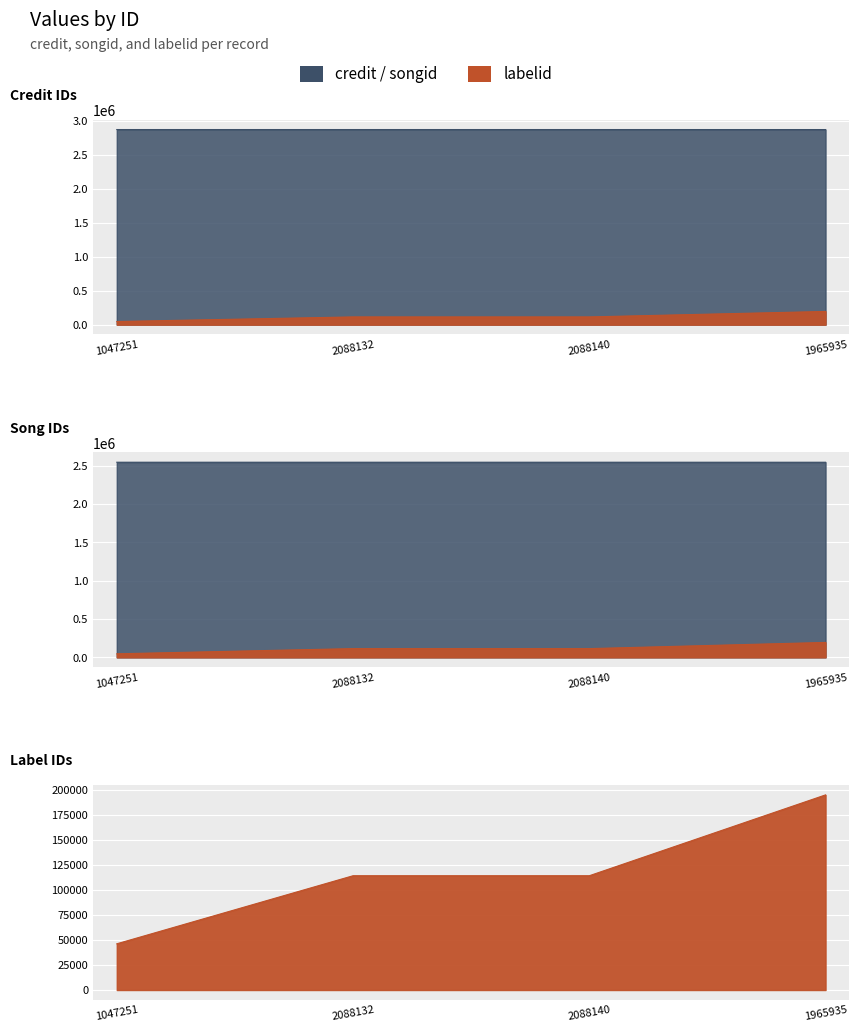

Rank the categories by credit value from highest to lowest.

2088132, 2088140, 1047251, 1965935